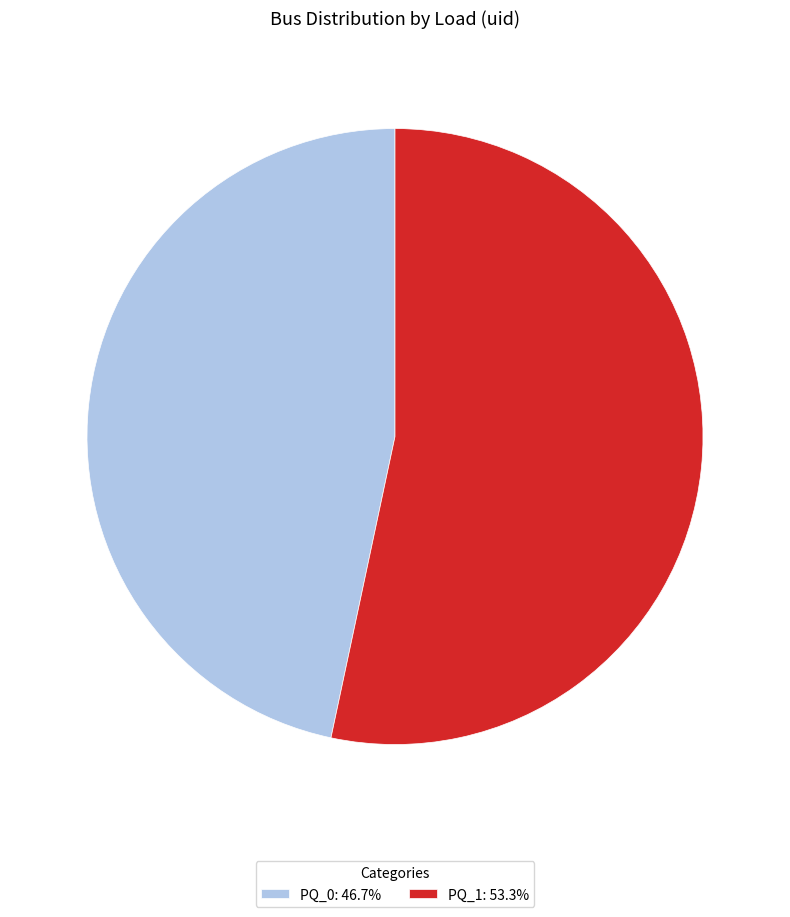

Between PQ_0 and PQ_1, which is larger?

PQ_1